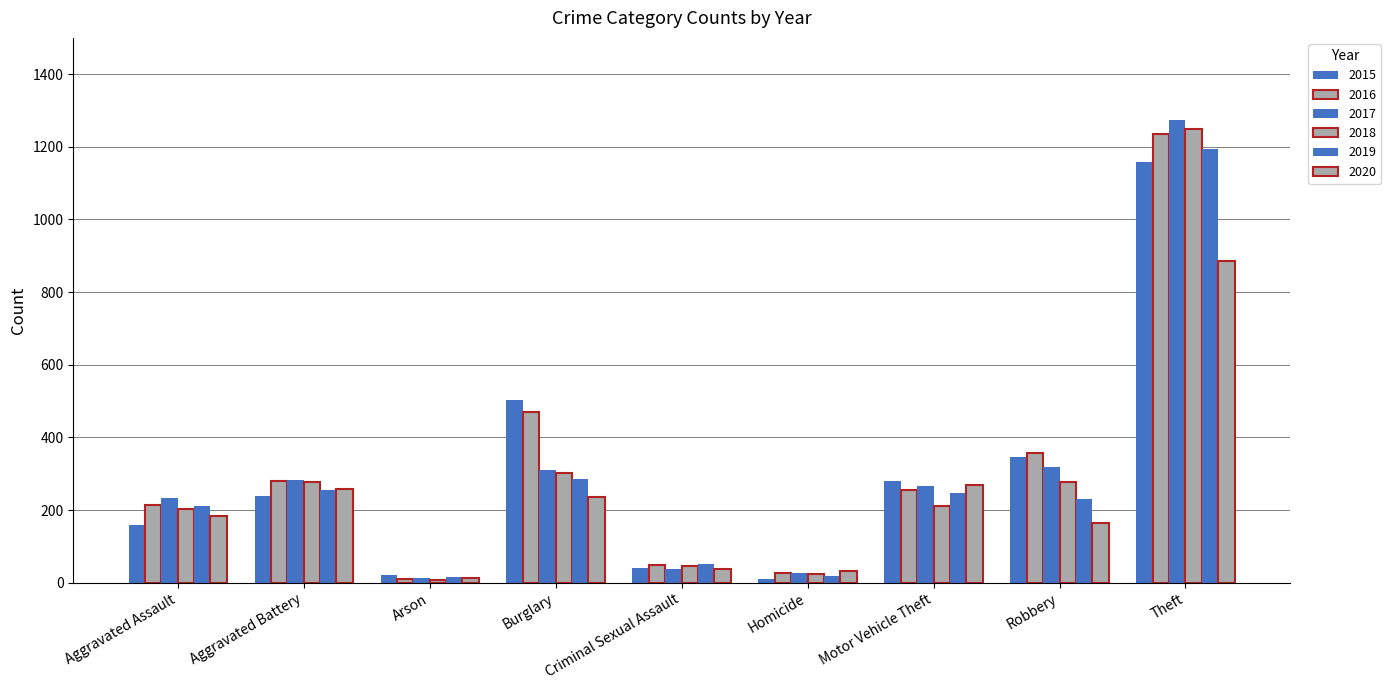

The 2015 series shows 88 at Robbery. True or false?

False